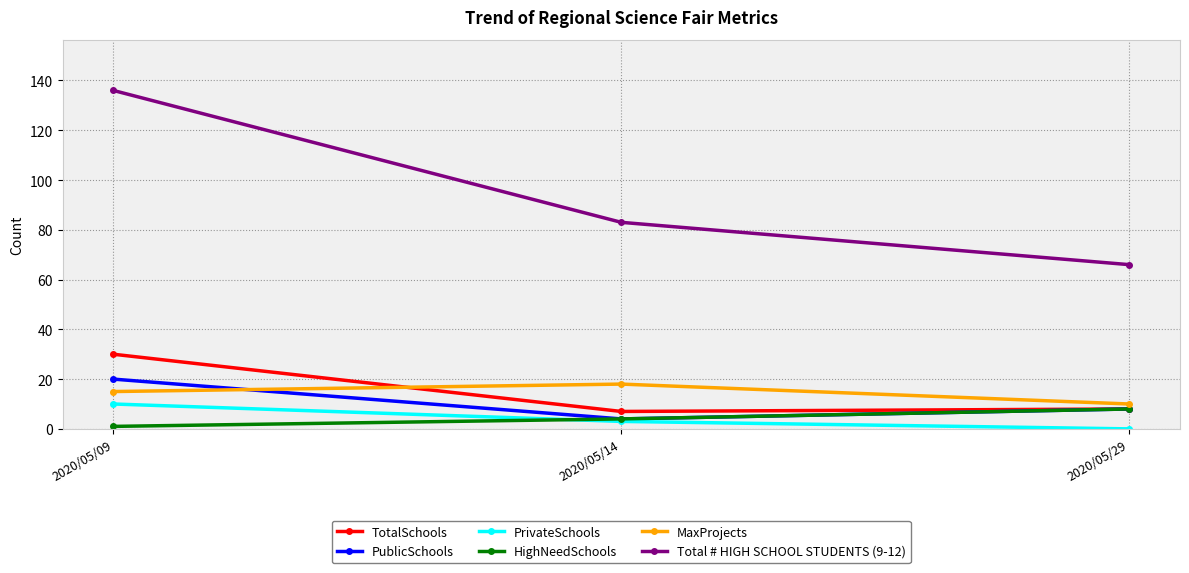

List the labels in order of PrivateSchools value, smallest first.

2020/05/29, 2020/05/14, 2020/05/09